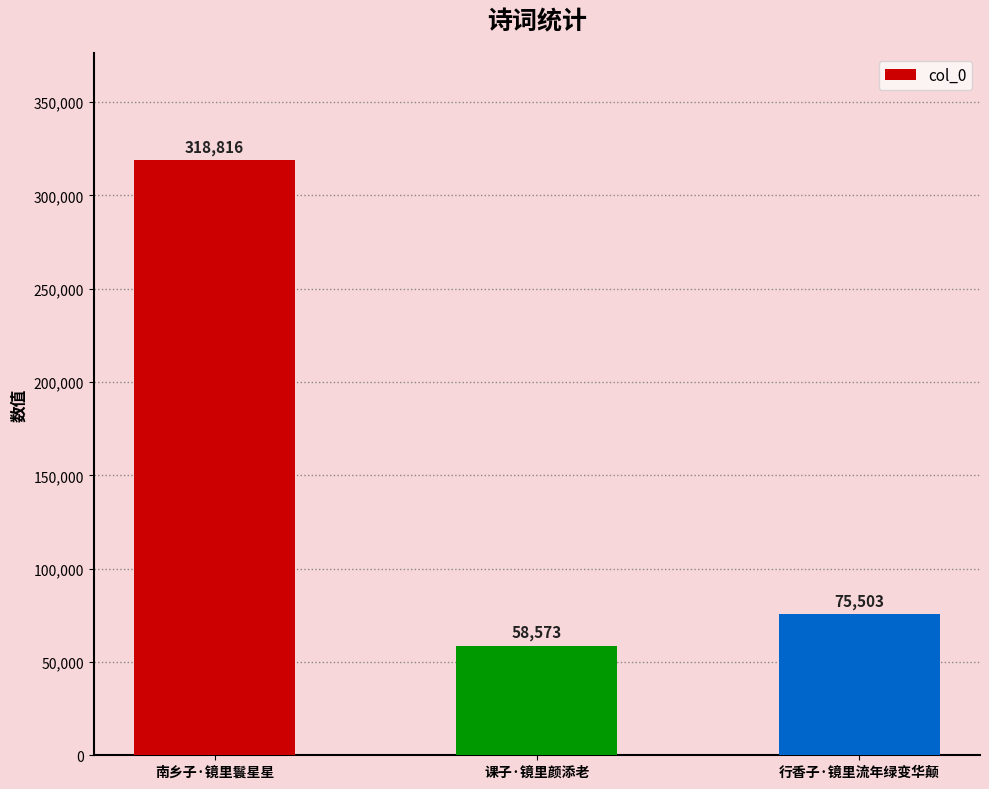

Which has a higher value, 南乡子·镜里鬟星星 or 课子·镜里颜添老?

南乡子·镜里鬟星星